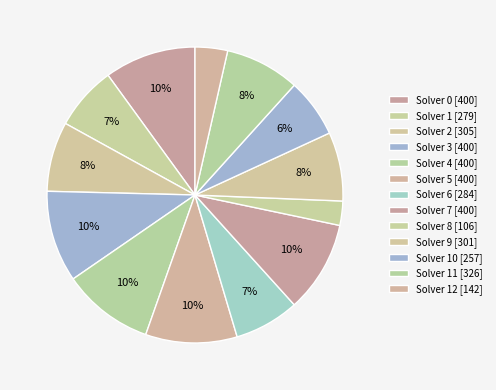

Count the number of slices in the pie.

13